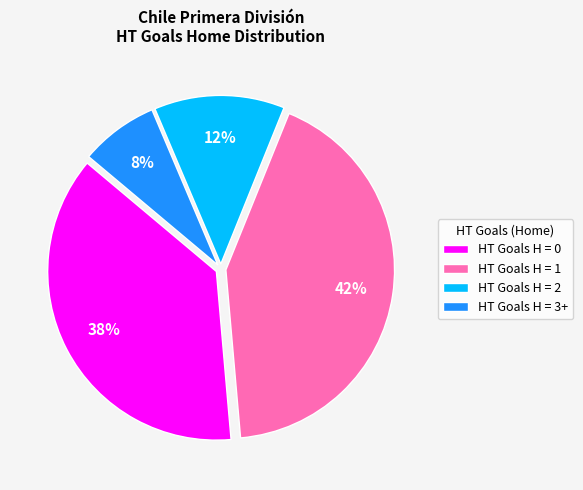

To the nearest percent, what is the average slice percentage?

25%